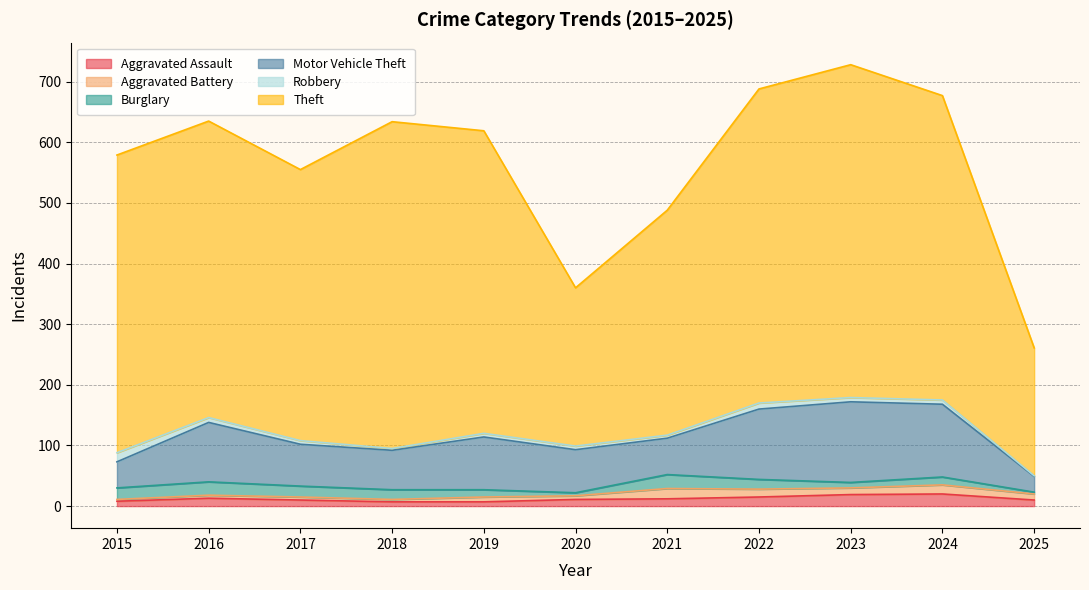

Reading left to right, extract all data points from this chart.

Aggravated Assault: 2015=8	2016=13	2017=10	2018=7	2019=7	2020=11	2021=12	2022=15	2023=19	2024=20	2025=10
Aggravated Battery: 2015=3	2016=5	2017=5	2018=4	2019=8	2020=6	2021=17	2022=13	2023=11	2024=15	2025=10
Burglary: 2015=19	2016=22	2017=18	2018=16	2019=12	2020=5	2021=23	2022=16	2023=9	2024=13	2025=3
Motor Vehicle Theft: 2015=43	2016=98	2017=69	2018=65	2019=87	2020=71	2021=60	2022=116	2023=133	2024=120	2025=26
Robbery: 2015=15	2016=8	2017=6	2018=3	2019=6	2020=6	2021=5	2022=10	2023=7	2024=7	2025=1
Theft: 2015=491	2016=489	2017=447	2018=539	2019=499	2020=261	2021=371	2022=518	2023=549	2024=502	2025=211